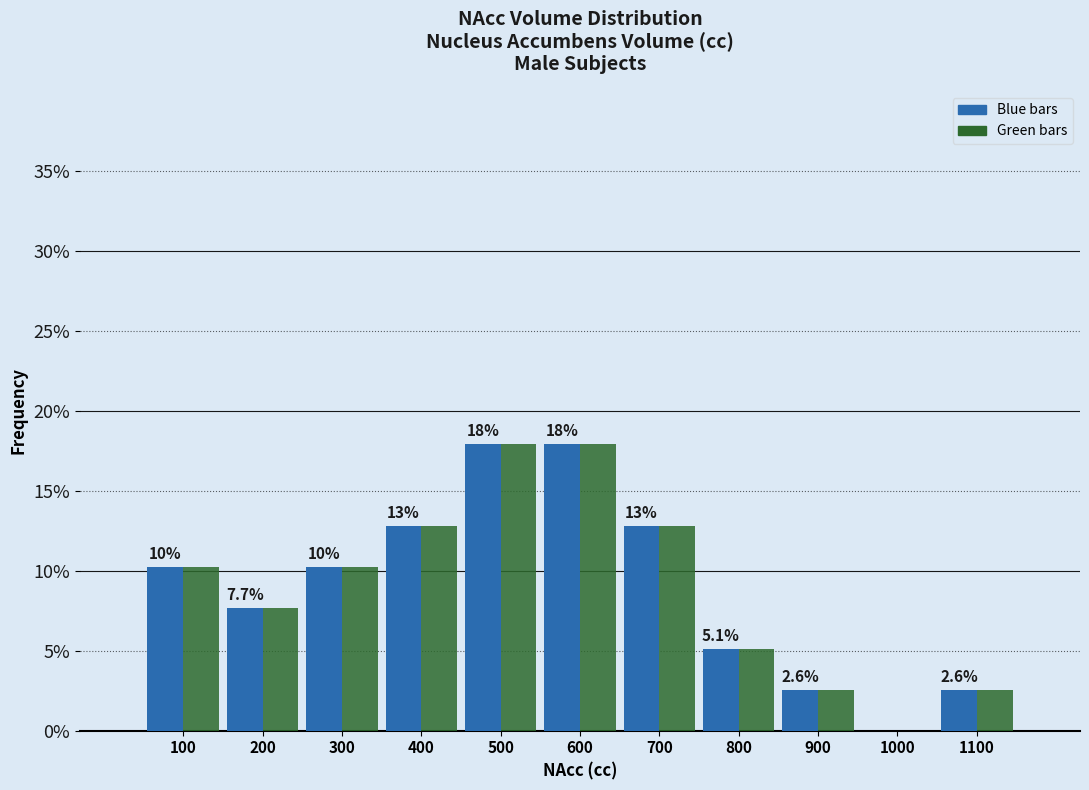

What is the total value across all series at 300?

20.5